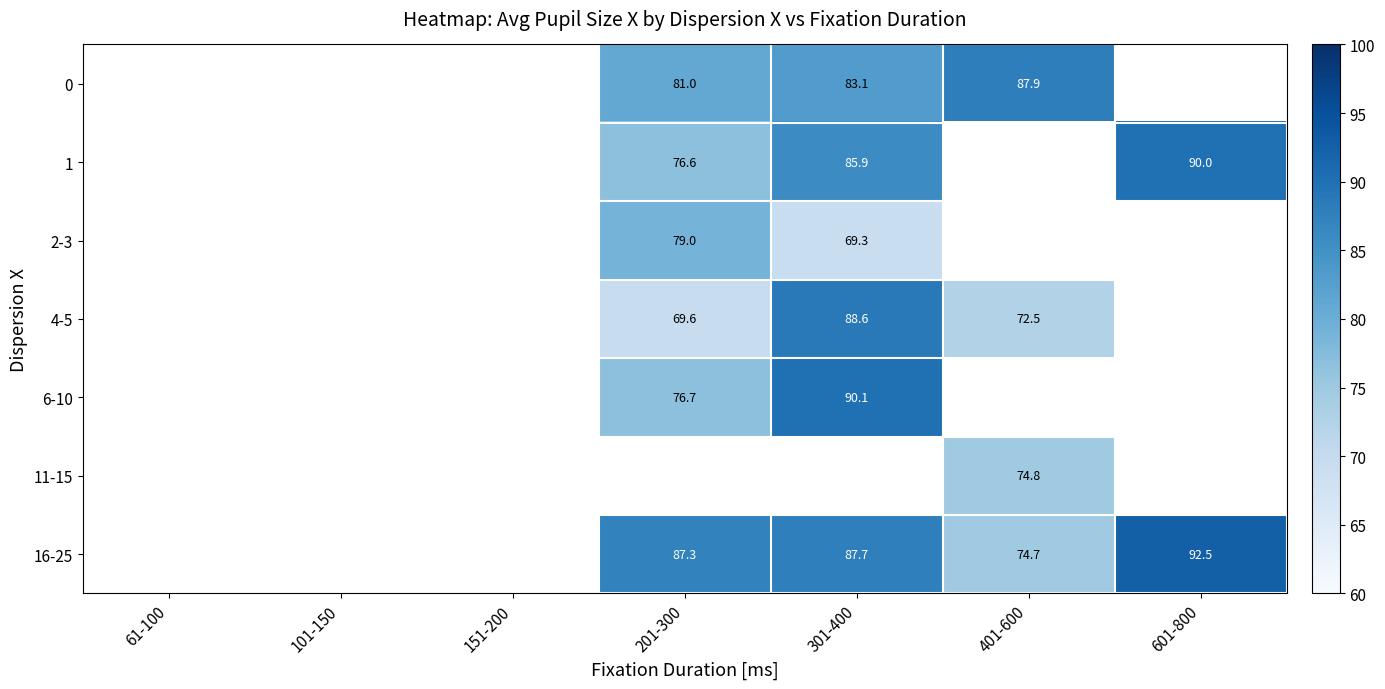

True or false: 4-5 has a value of 72.5 at 401-600.

True